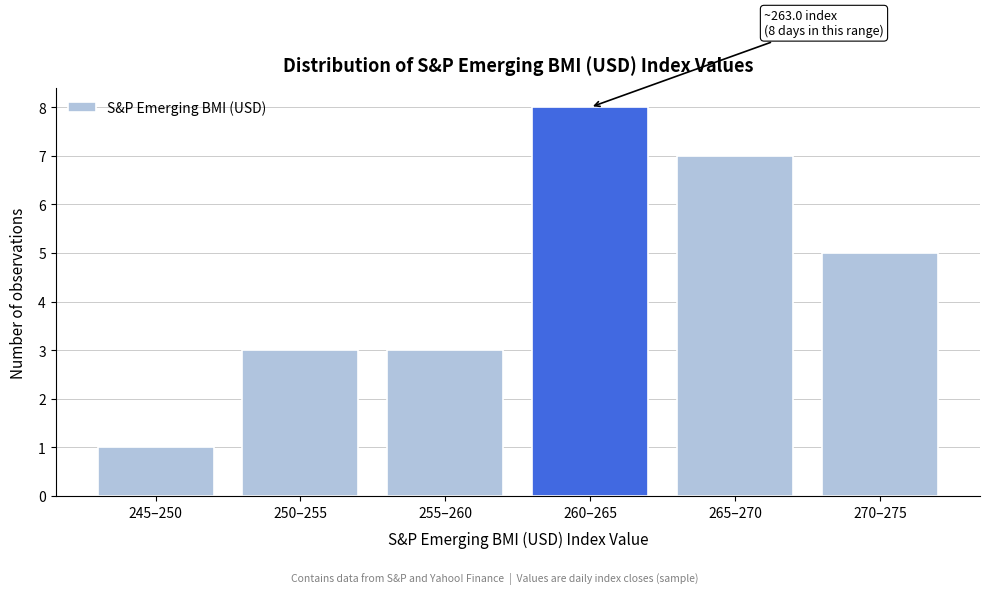

Reading left to right, transcribe all the data shown in this chart.

1	3	3	8	7	5